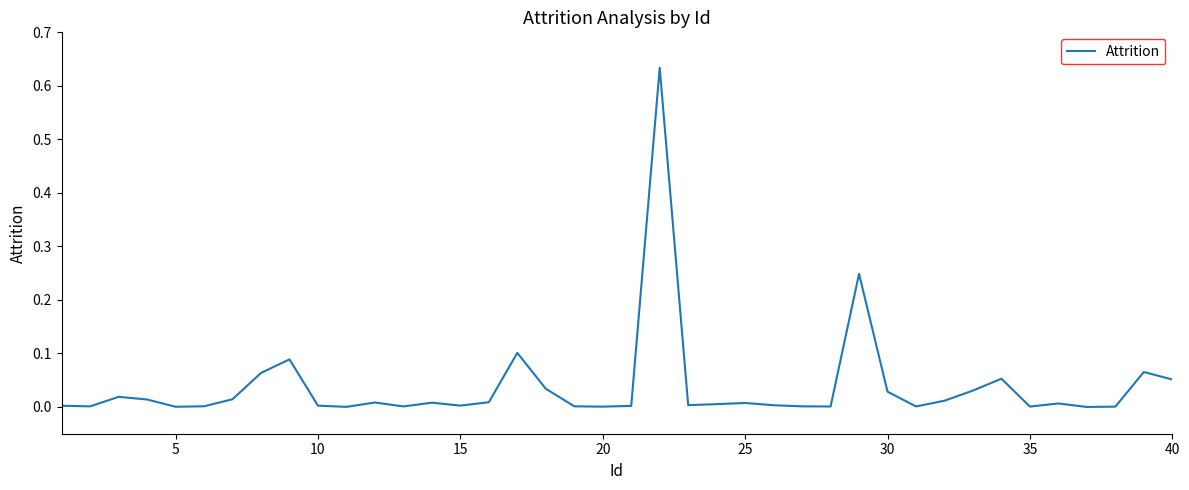

Does the chart display data point markers on the line(s)?

No